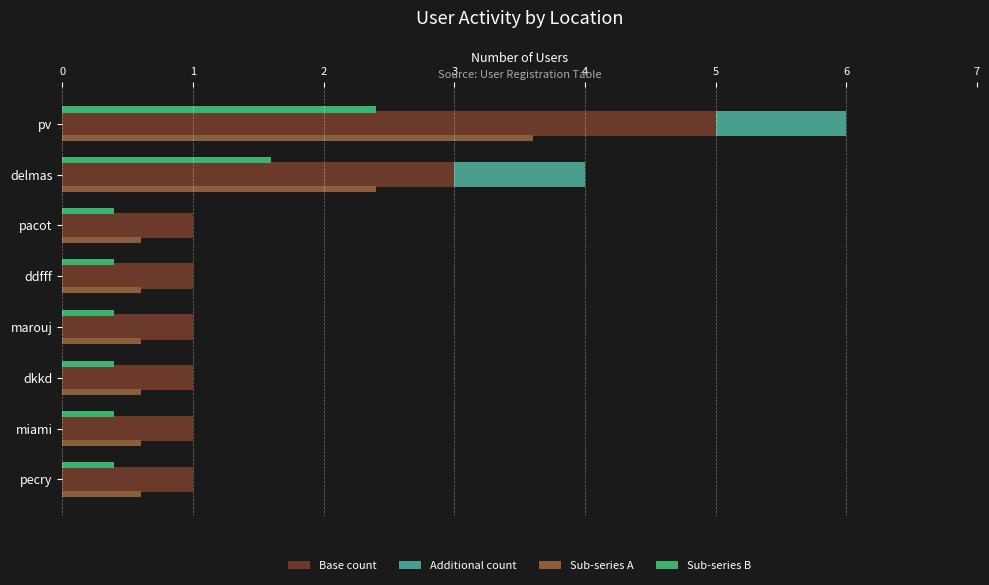

Which series has the largest range (max minus min)?

Base count